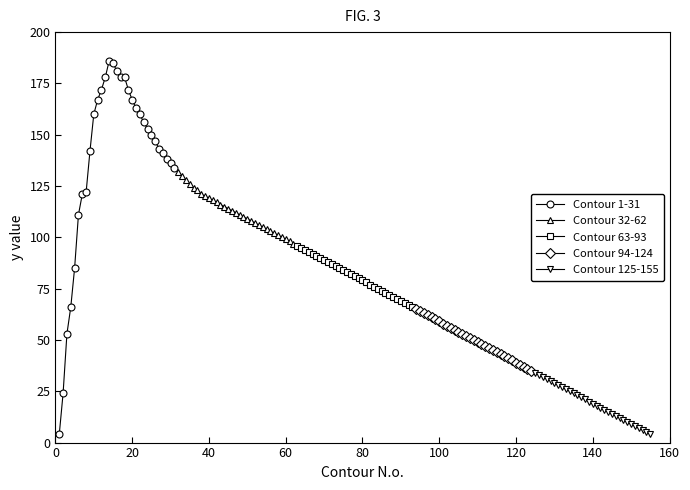

Reading left to right, transcribe all the data shown in this chart.

Contour 1-31: 4	24	53	66	85	111	121	122	142	160	167	172	178	186	185	181	178	178	172	167	163	160	156	153	150	147	143	141	138	136	134
Contour 32-62: 132	130	128	126	124	123	121	120	119	118	117	116	115	114	113	112	111	110	109	108	107	106	105	104	103	102	101	100	99	98	97
Contour 63-93: 96	95	94	93	92	91	90	89	88	87	86	85	84	83	82	81	80	79	78	77	76	75	74	73	72	71	70	69	68	67	66
Contour 94-124: 65	64	63	62	61	60	59	58	57	56	55	54	53	52	51	50	49	48	47	46	45	44	43	42	41	40	39	38	37	36	35
Contour 125-155: 34	33	32	31	30	29	28	27	26	25	24	23	22	21	20	19	18	17	16	15	14	13	12	11	10	9	8	7	6	5	4